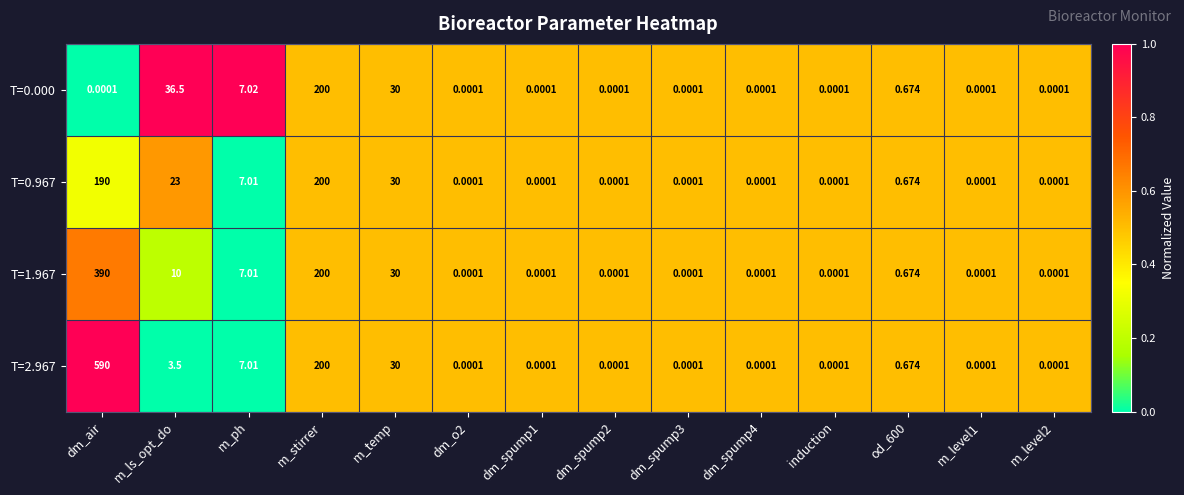

What is the total value across all series at m_ls_opt_do?

73.0